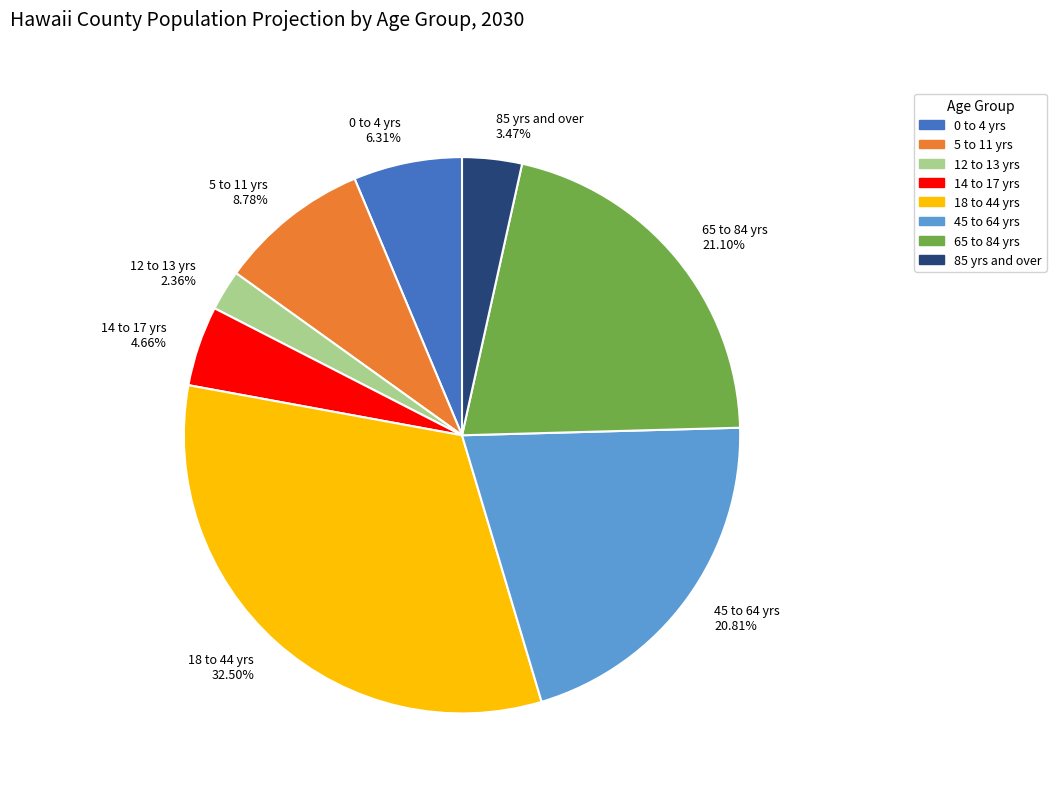

What is the ratio of the value at 14 to 17 yrs to the value at 85 yrs and over?

1.3